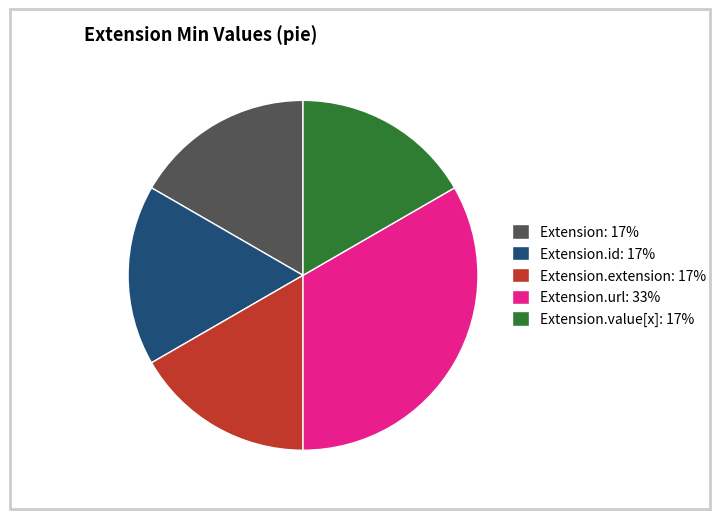

Does Extension: 17% represent more than half of the total?

No